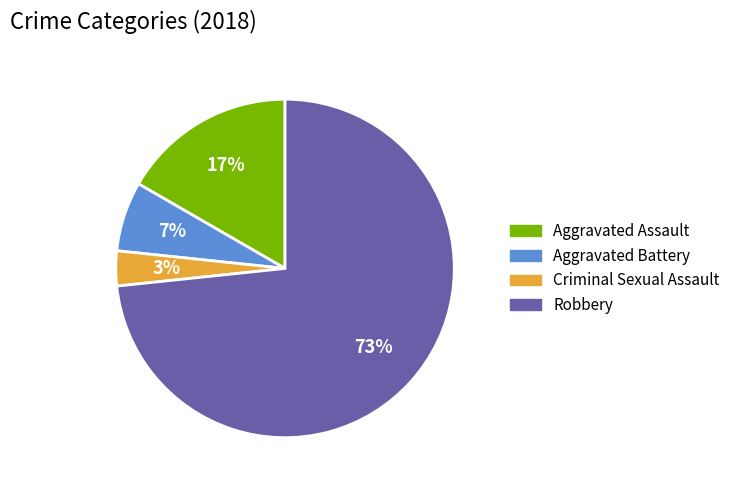

The Criminal Sexual Assault slice represents 18% of the pie. True or false?

False